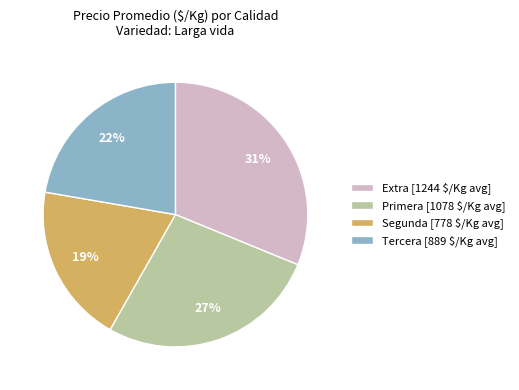

Is there a majority slice in this chart?

No